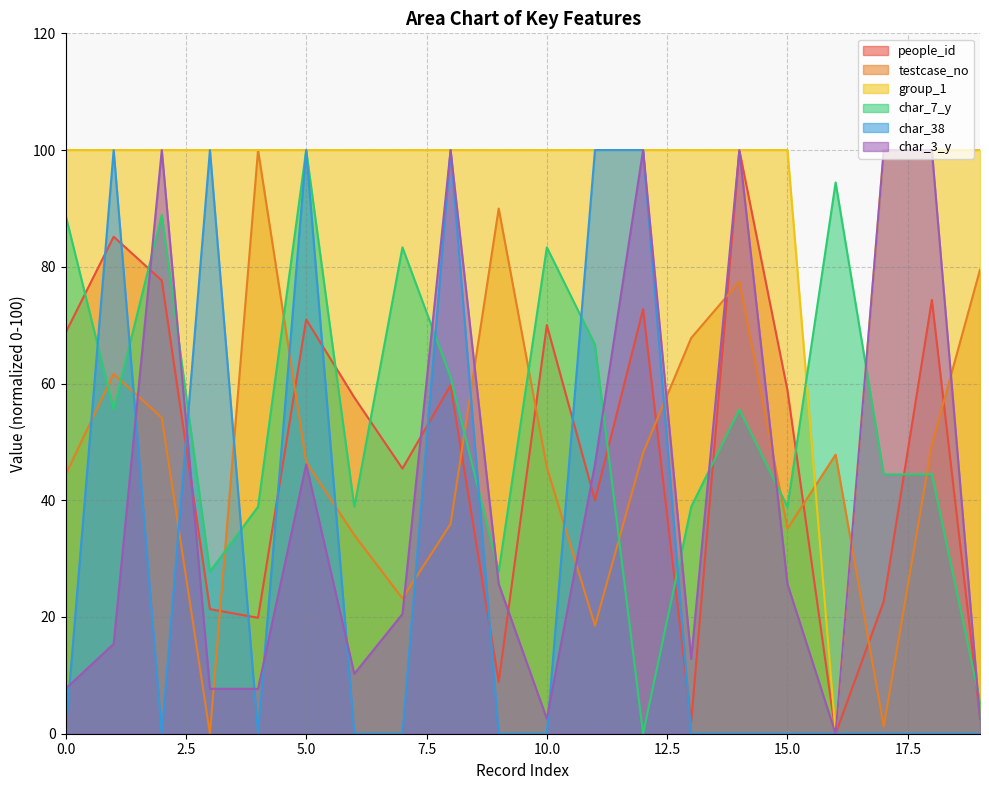

True or false: char_3_y has more than 2 points higher than both neighbors.

True